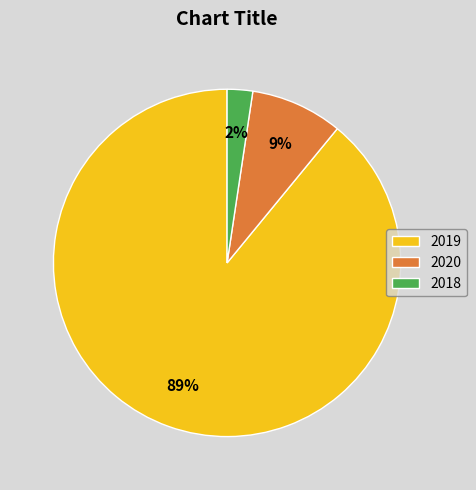

Is the sum of 2019 and 2020 greater than half?

Yes